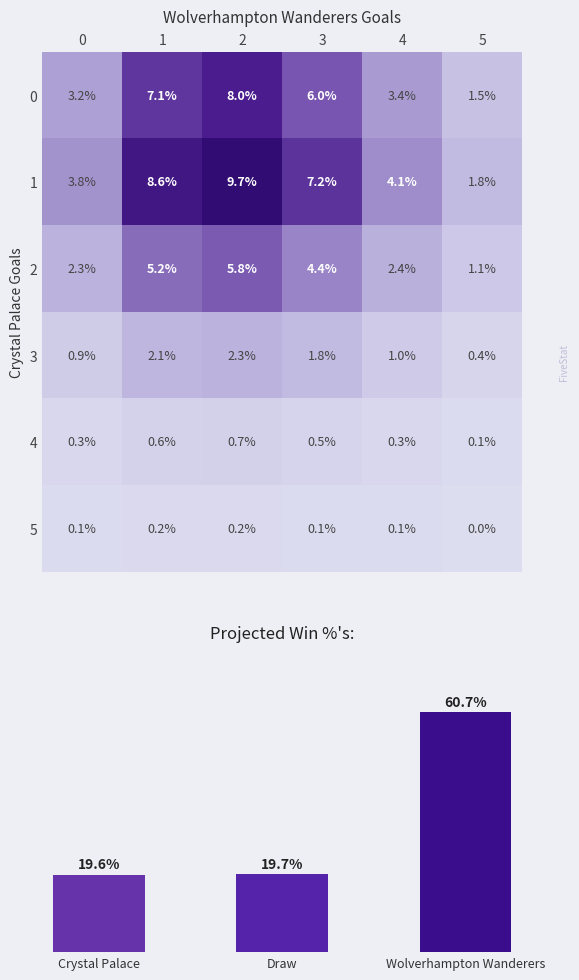

Rank the categories by 2 value from highest to lowest.

2, 1, 3, 4, 0, 5